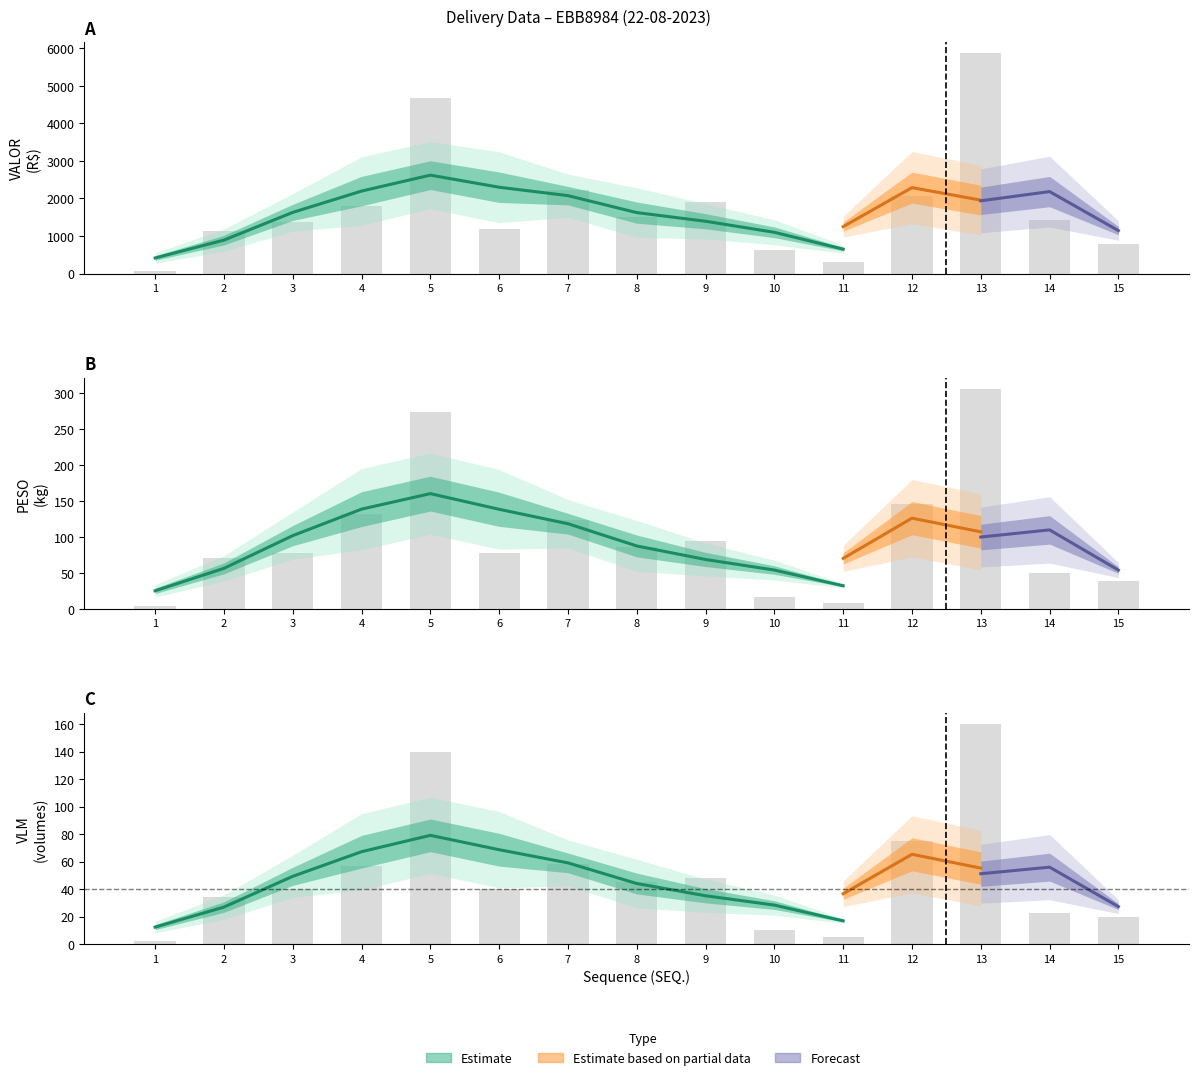

Rank the series by their maximum value, from lowest to highest.

VLM, PESO, VALOR